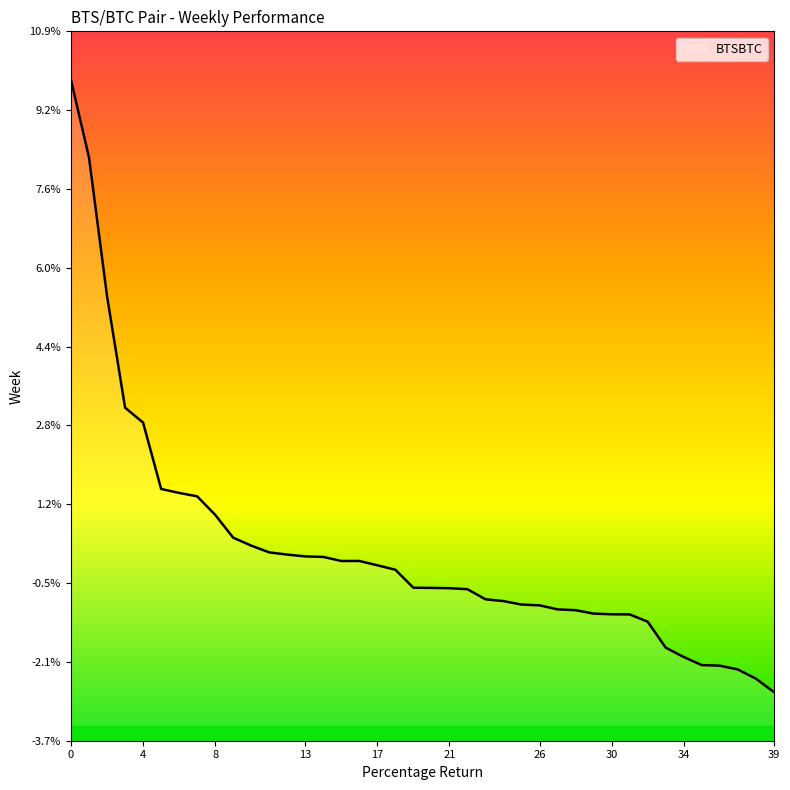

How many lines are shown in the chart?

1